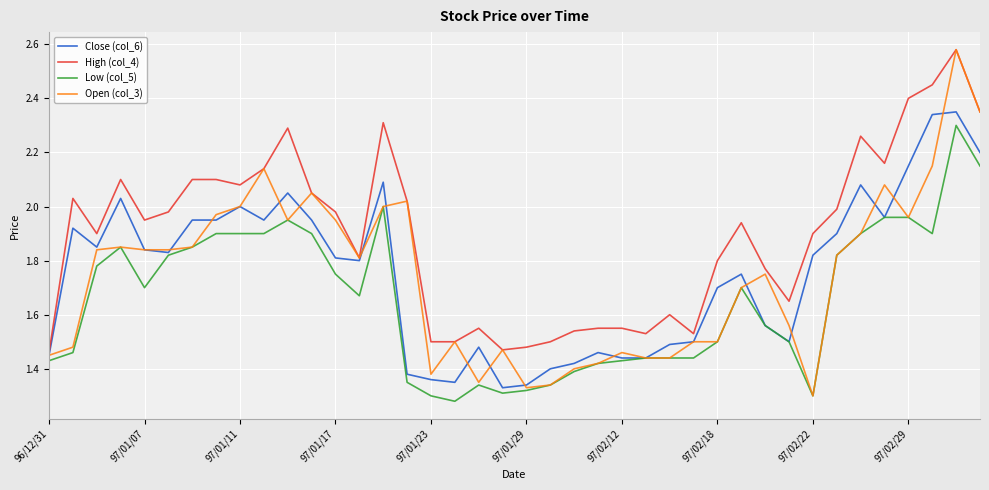

Which series has the largest range (max minus min)?

Open (col_3)